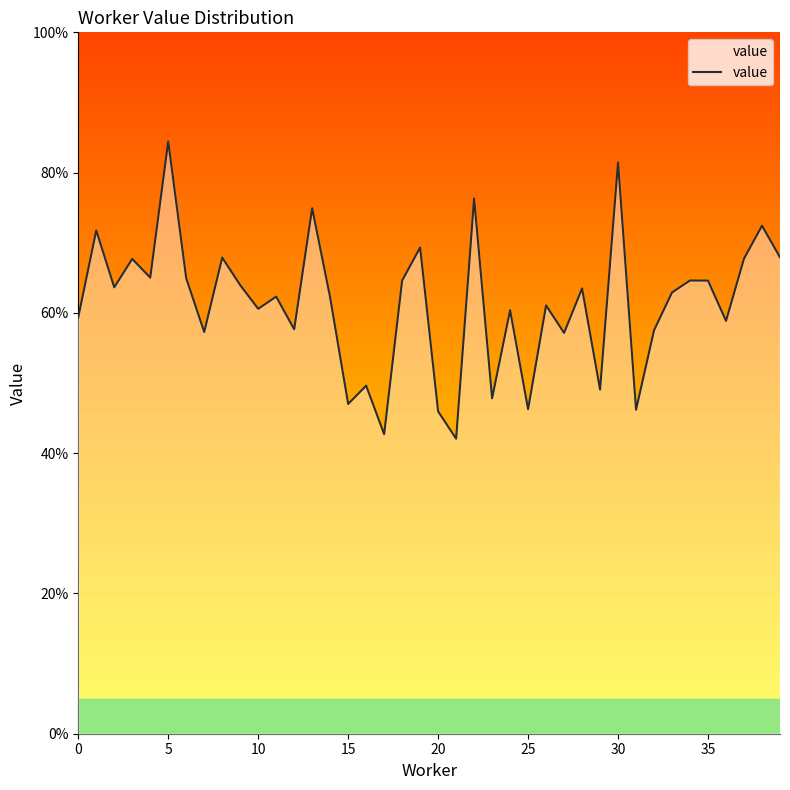

Does the chart display data point markers on the line(s)?

No